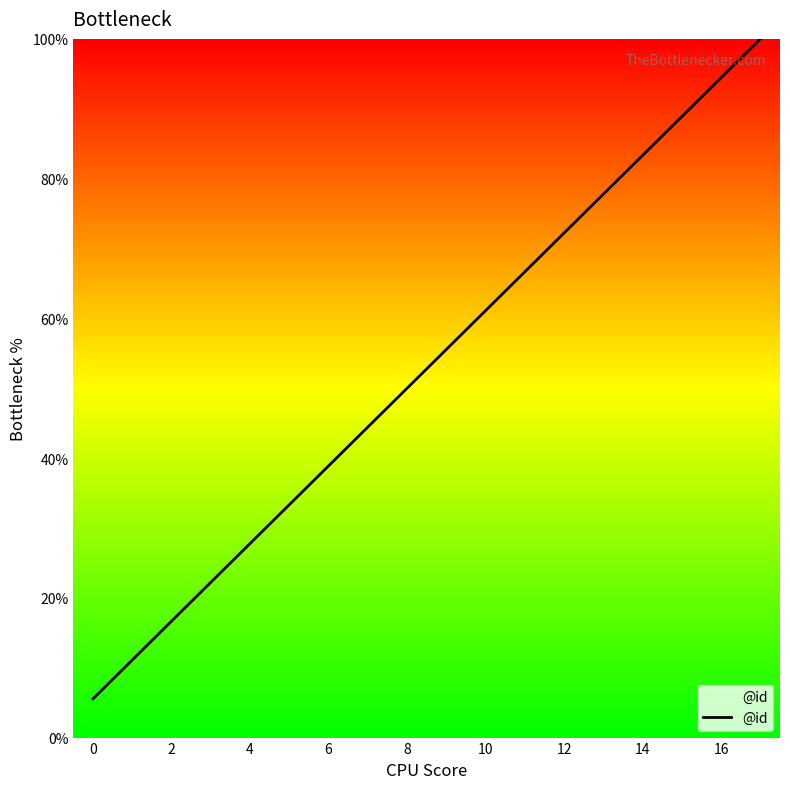

What is the smallest value displayed?

5.6